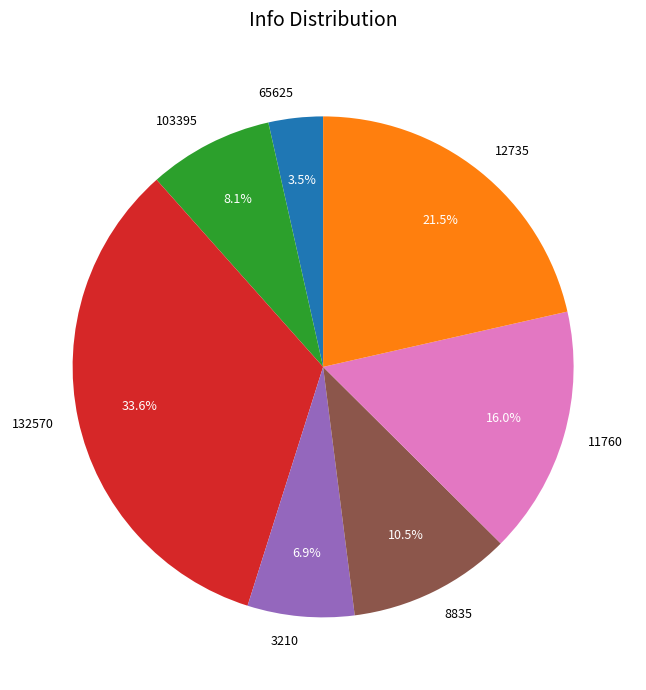

Which slice is the smallest?

65625